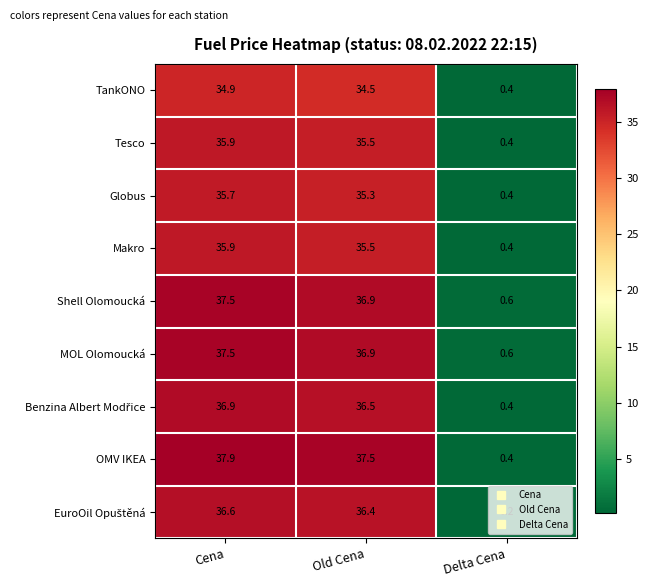

What value does the OMV IKEA series have at Old Cena?

37.5